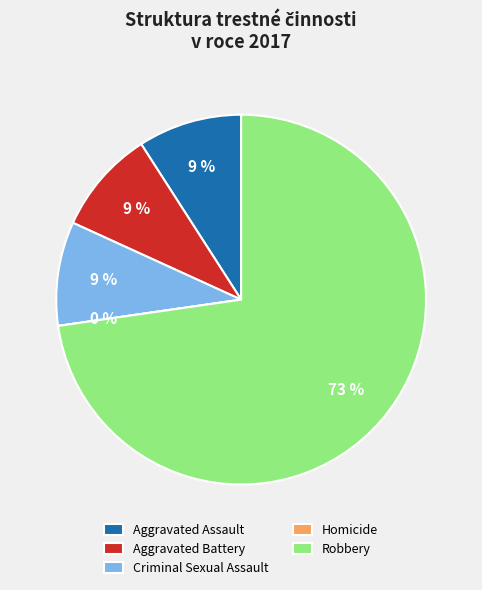

To the nearest percent, what is the difference between the largest and smallest slice percentages?

73%